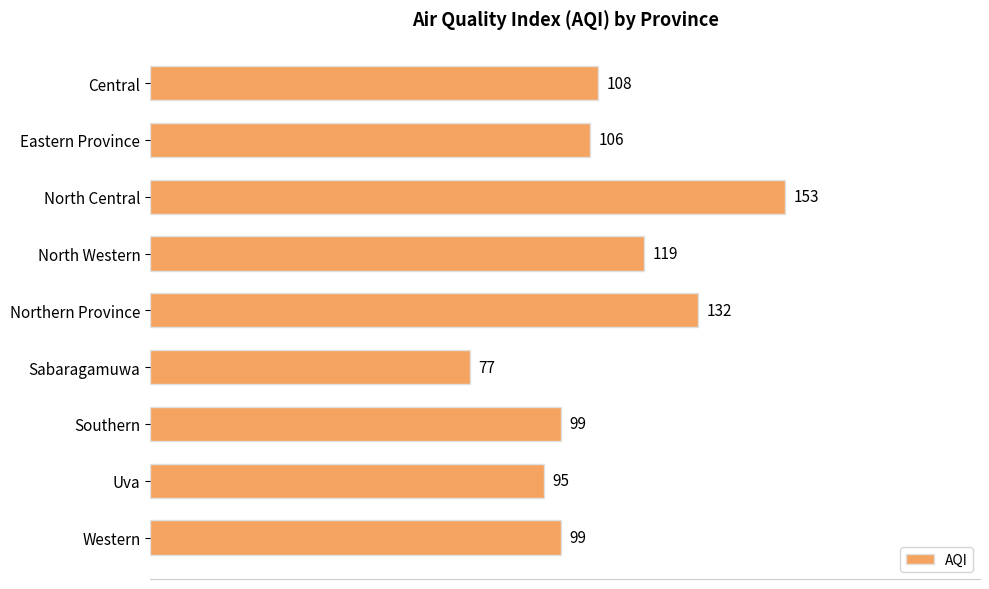

True or false: the data shows 137 at Southern.

False